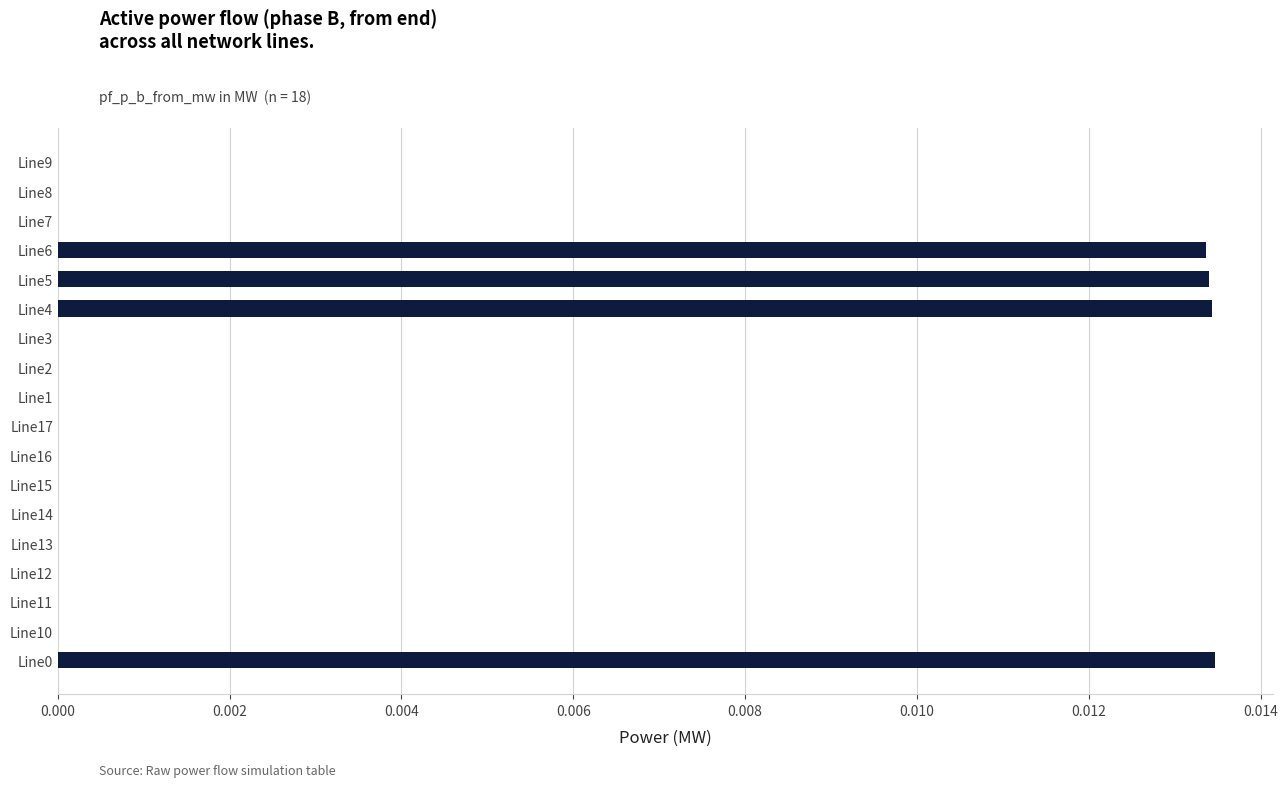

Count the number of categories in the chart.

18